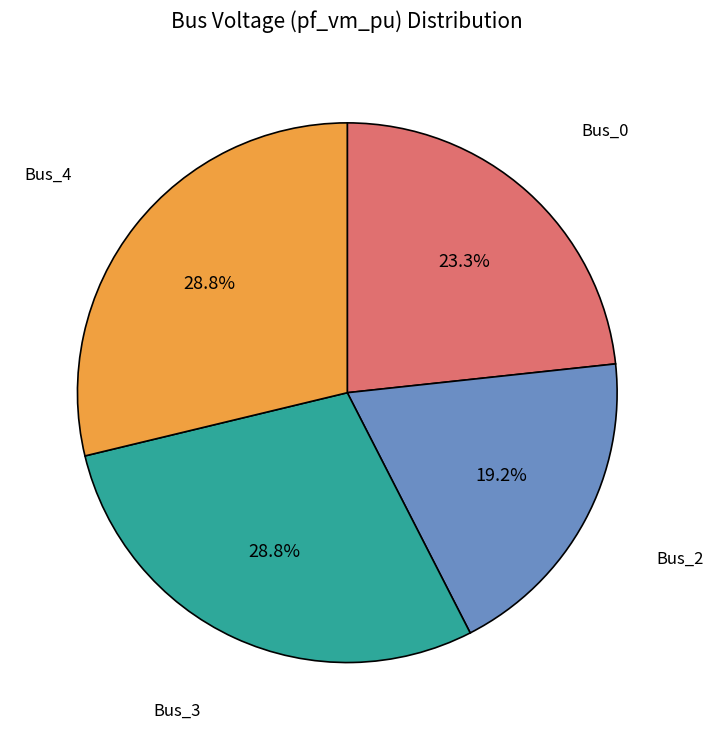

Is there any slice that represents more than half of the pie?

No